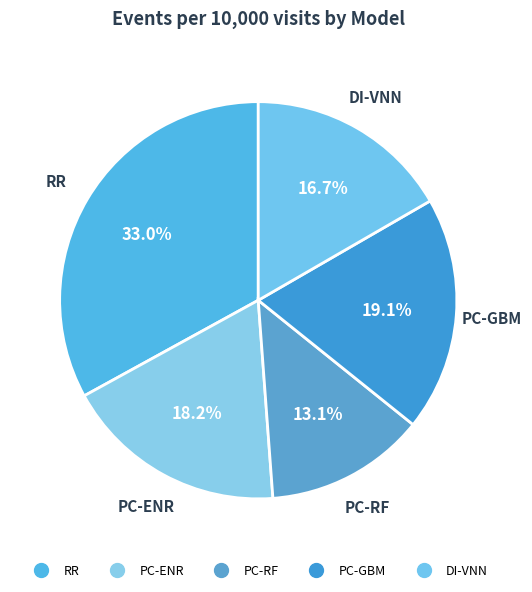

How many segments does this pie chart have?

5